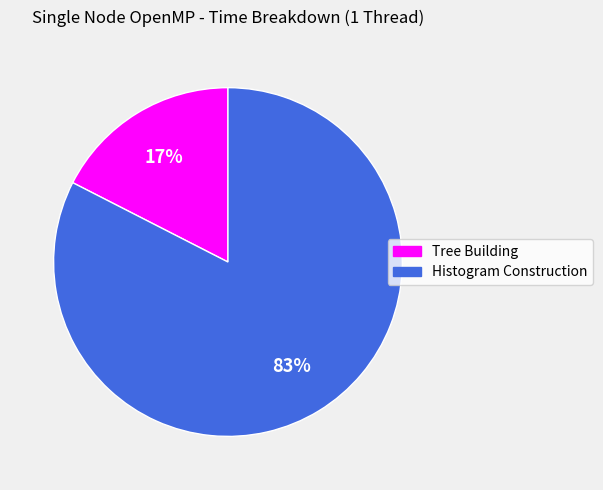

True or false: Tree Building accounts for 5% of the total.

False